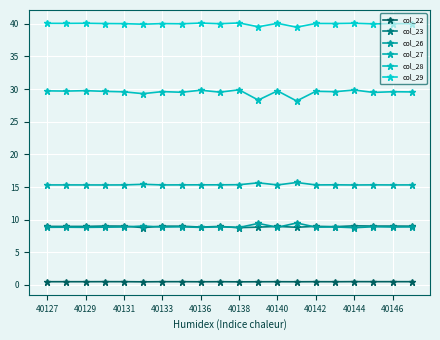

Is this an area chart (filled region under the line)?

No